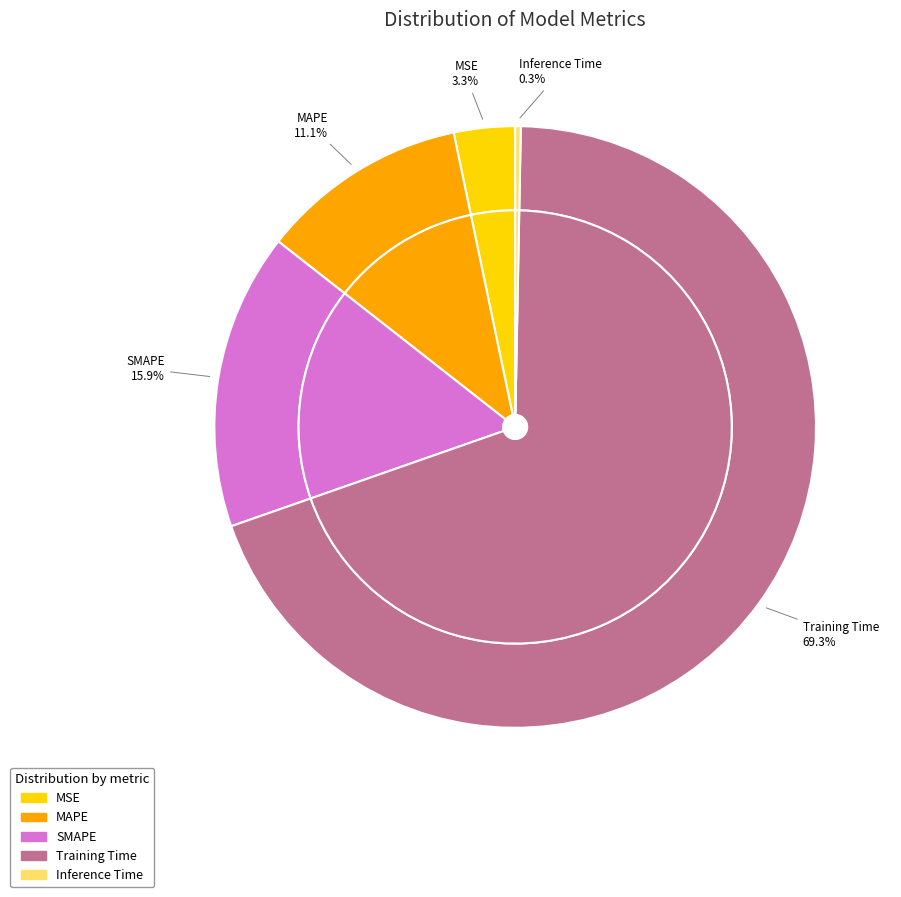

True or false: SMAPE accounts for 16% of the total.

True